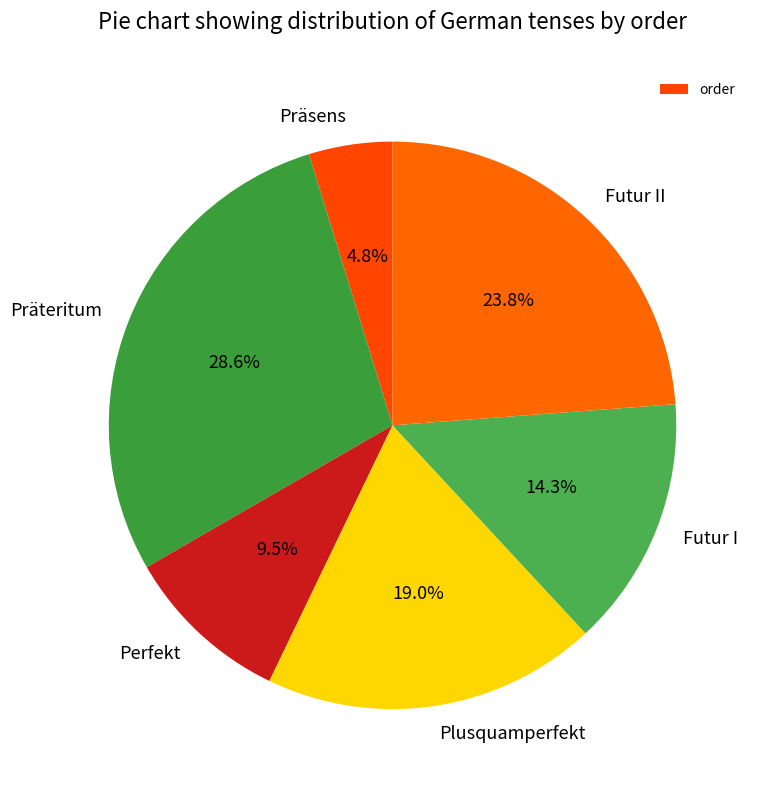

To the nearest percent, what is the difference between the largest and smallest slice percentages?

24%